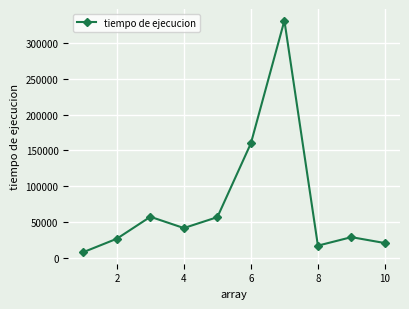

What is the value of the 8th point from the left?

16600